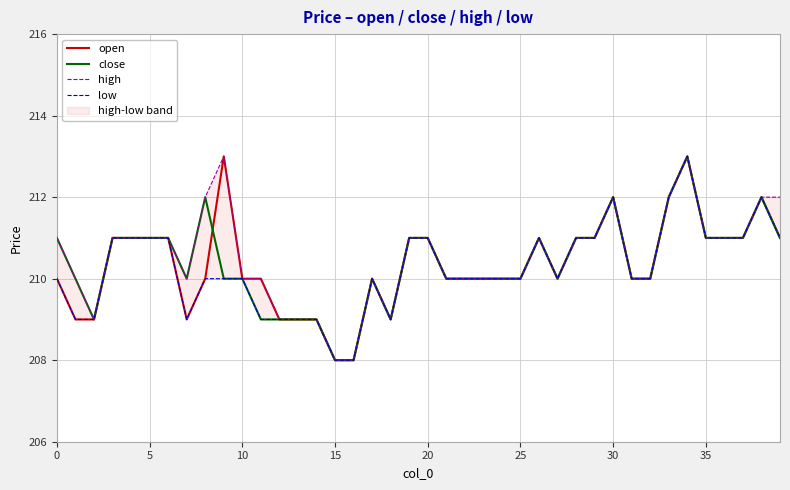

Which label corresponds to the smallest value in the chart?

15